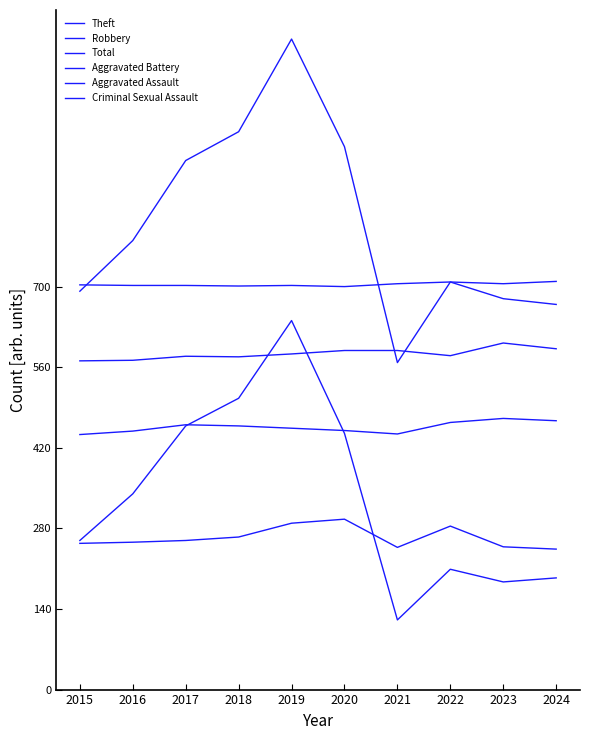

What is the average value of the Criminal Sexual Assault series?

704